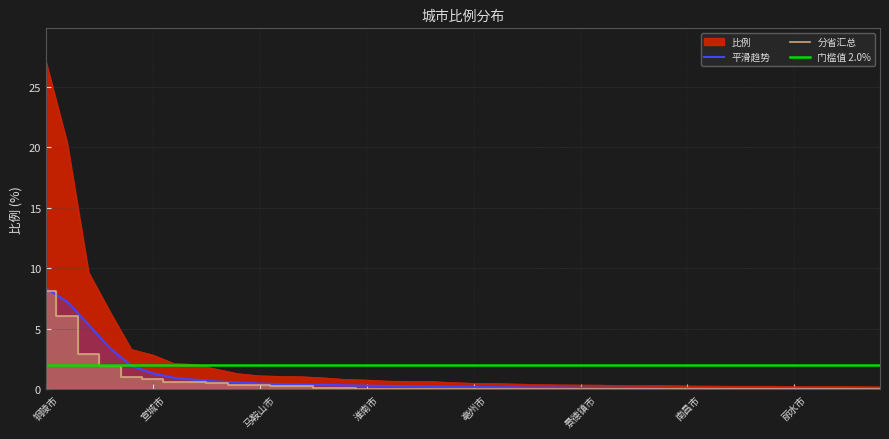

At which category does the chart reach its minimum across all series?

周口市